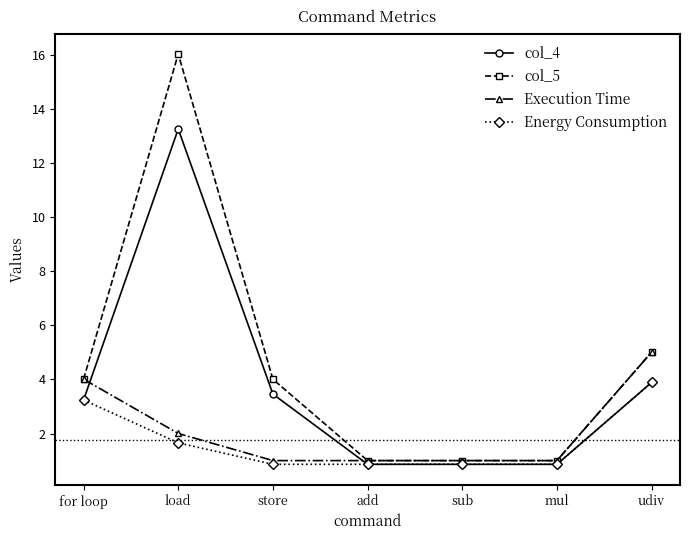

Is the value of Execution Time at add greater than the value of Energy Consumption at mul?

Yes